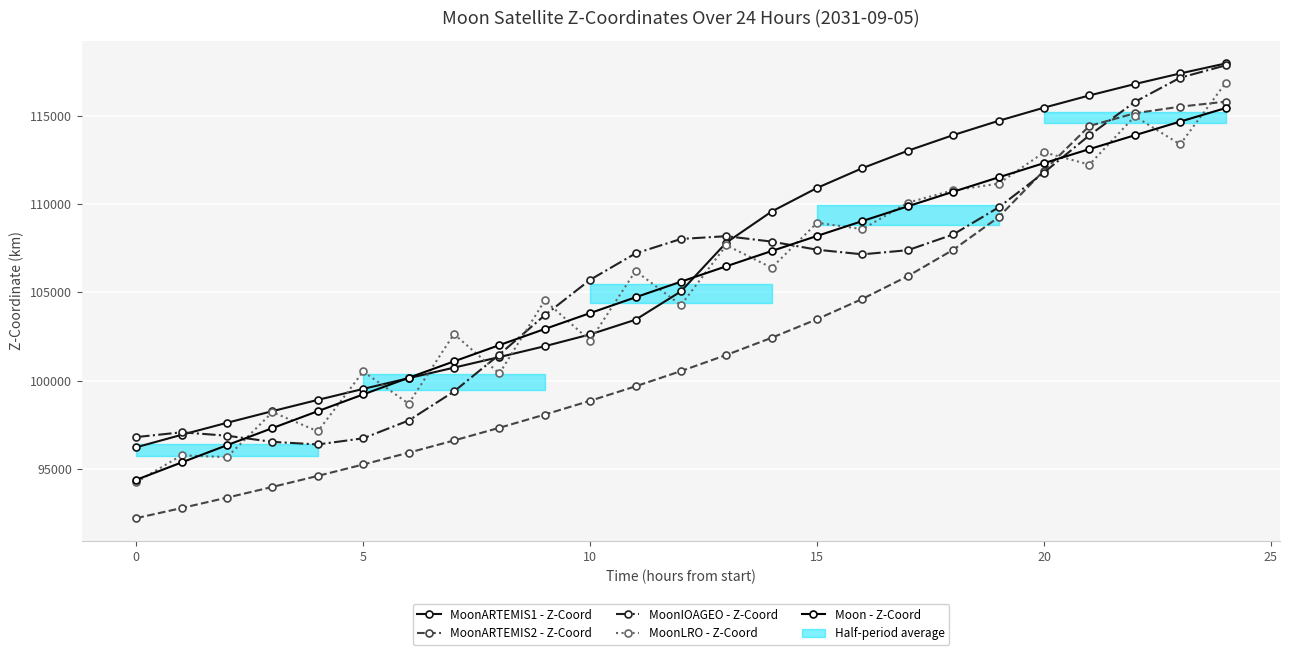

Is this an area chart (filled region under the line)?

No